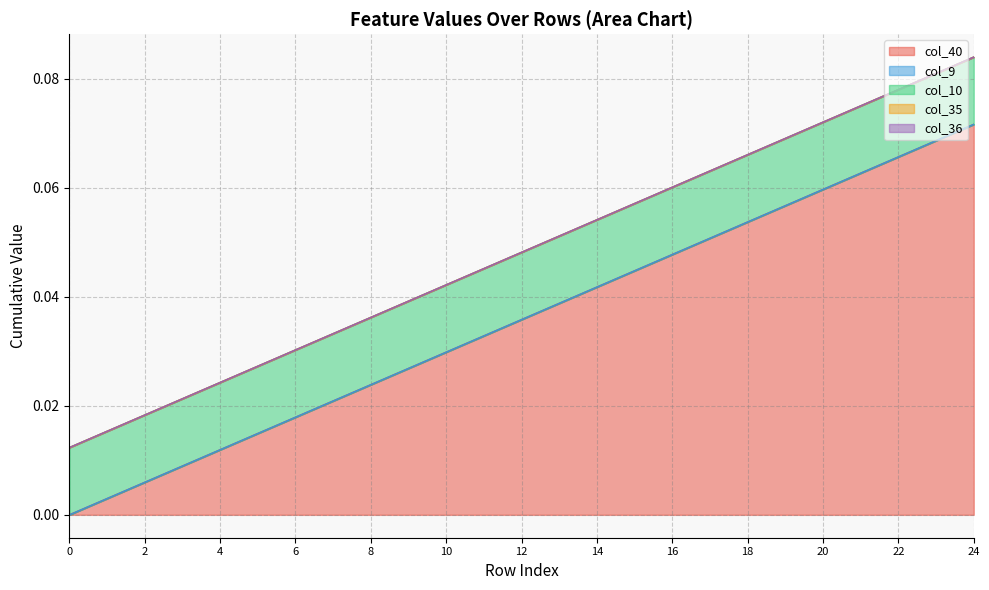

Which series has the widest spread of values?

col_40